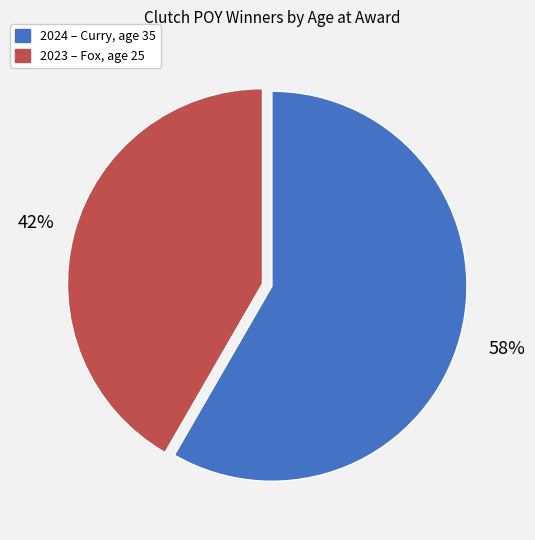

Is there a majority slice in this chart?

Yes